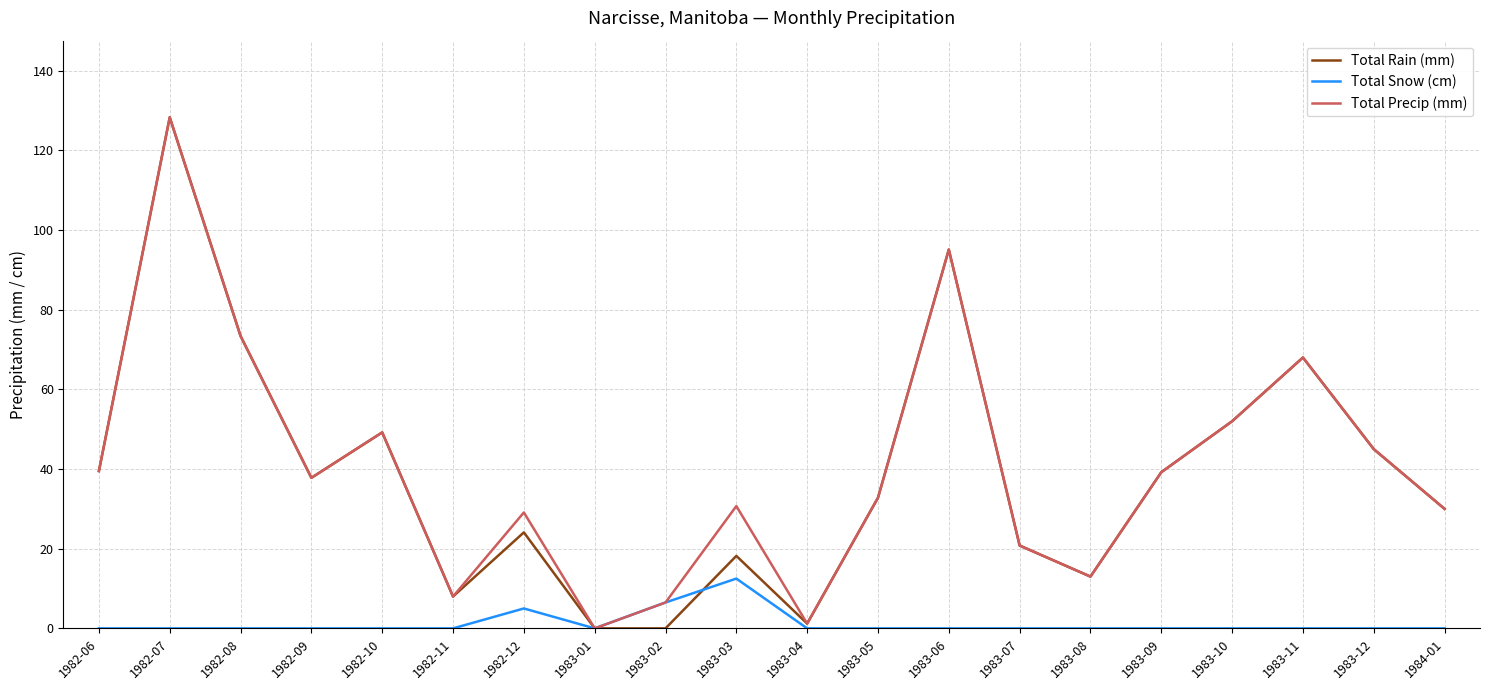

Count the number of categories in the chart.

20